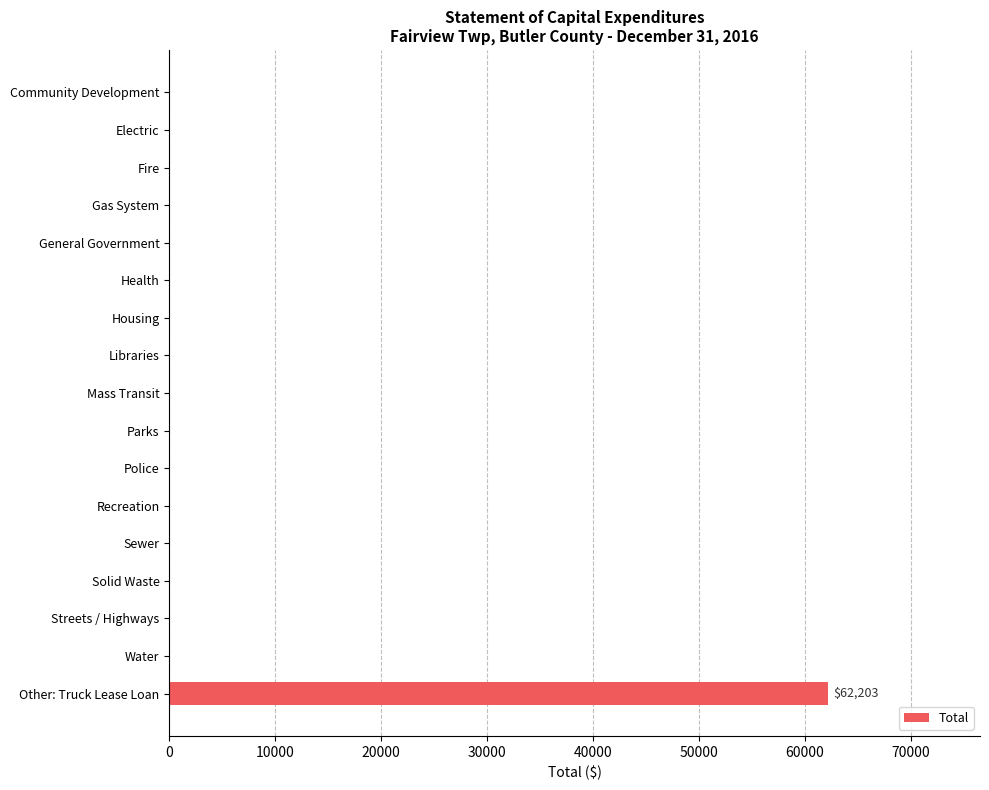

What is the sum of all values?

62203